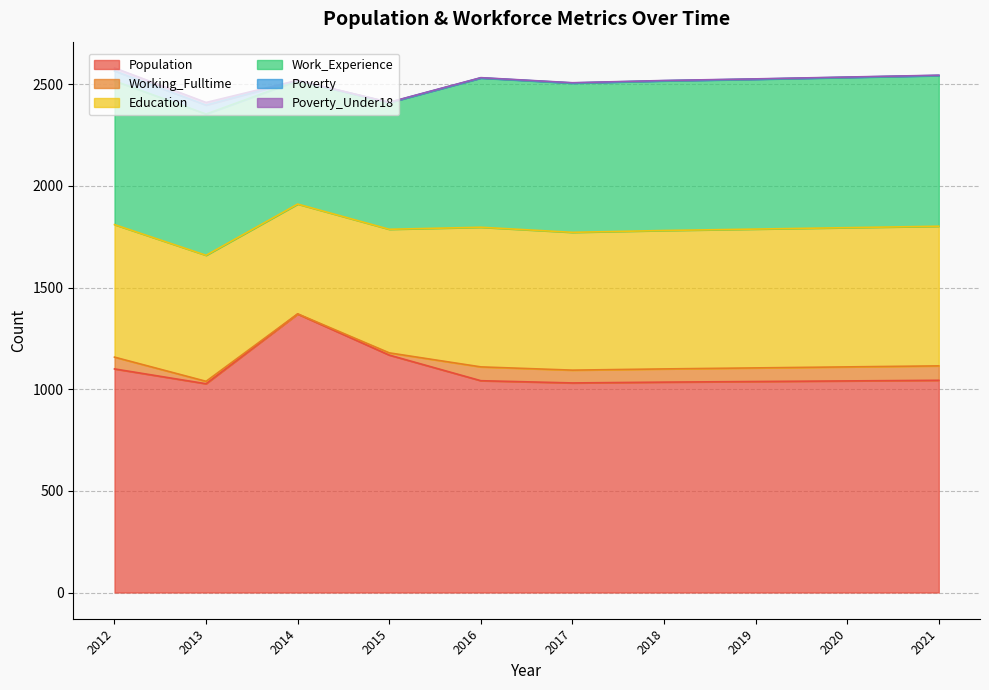

What is the lowest value of the Education series?

540